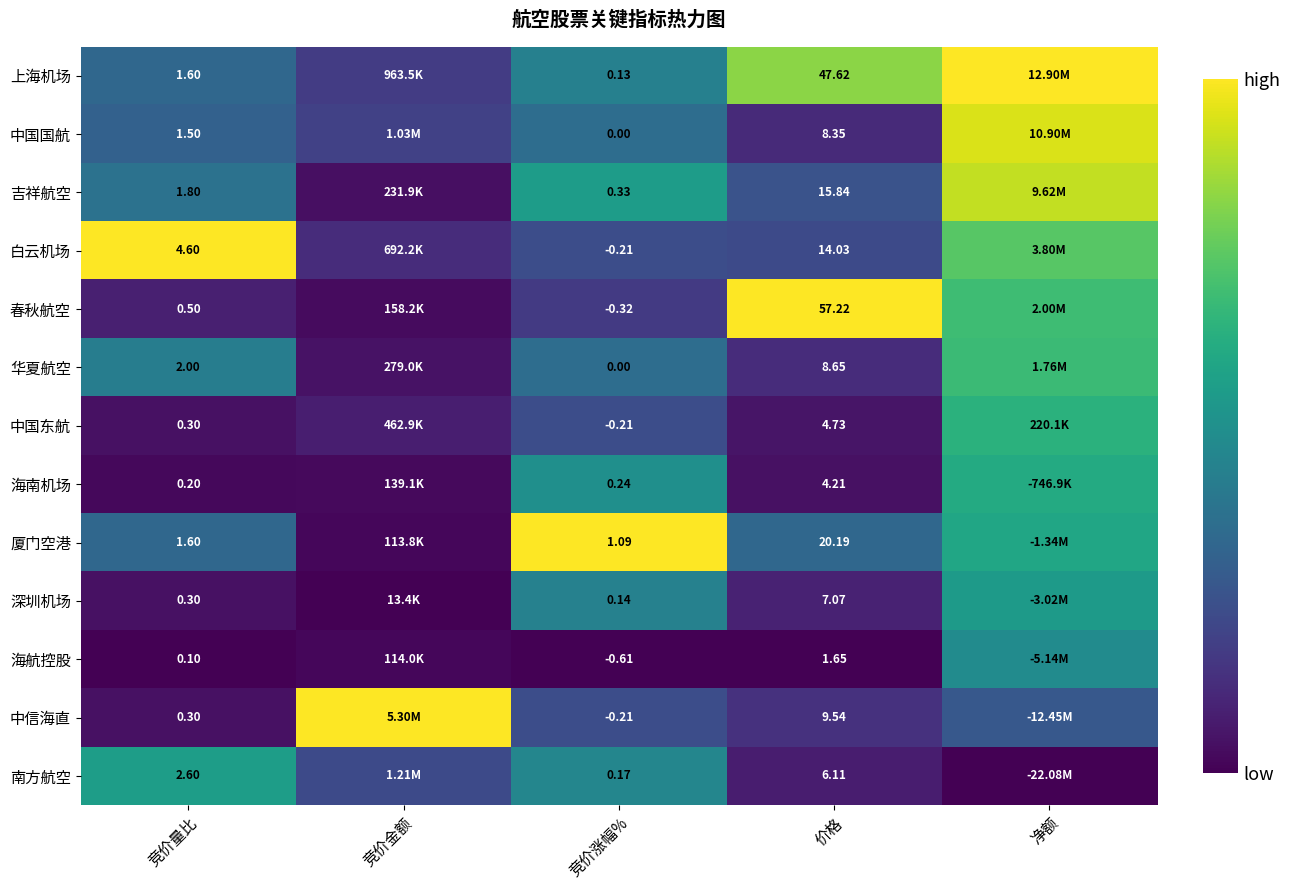

What is the spread (max minus min) of values at 竞价量比?

4.5